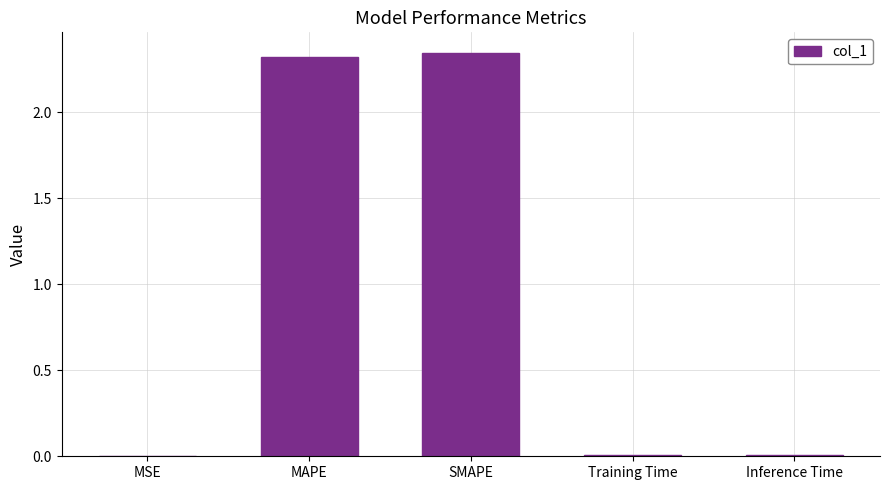

Between MSE and SMAPE, which is larger?

SMAPE